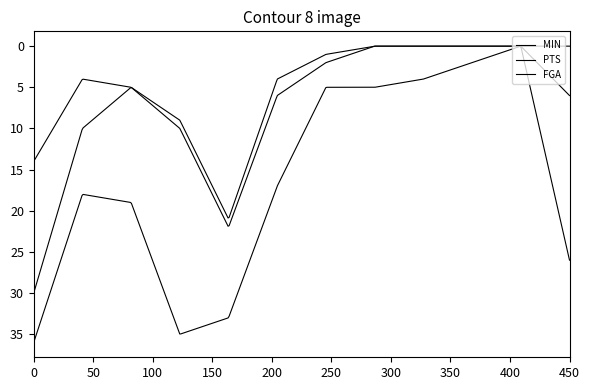

True or false: PTS and FGA cross at least once.

False